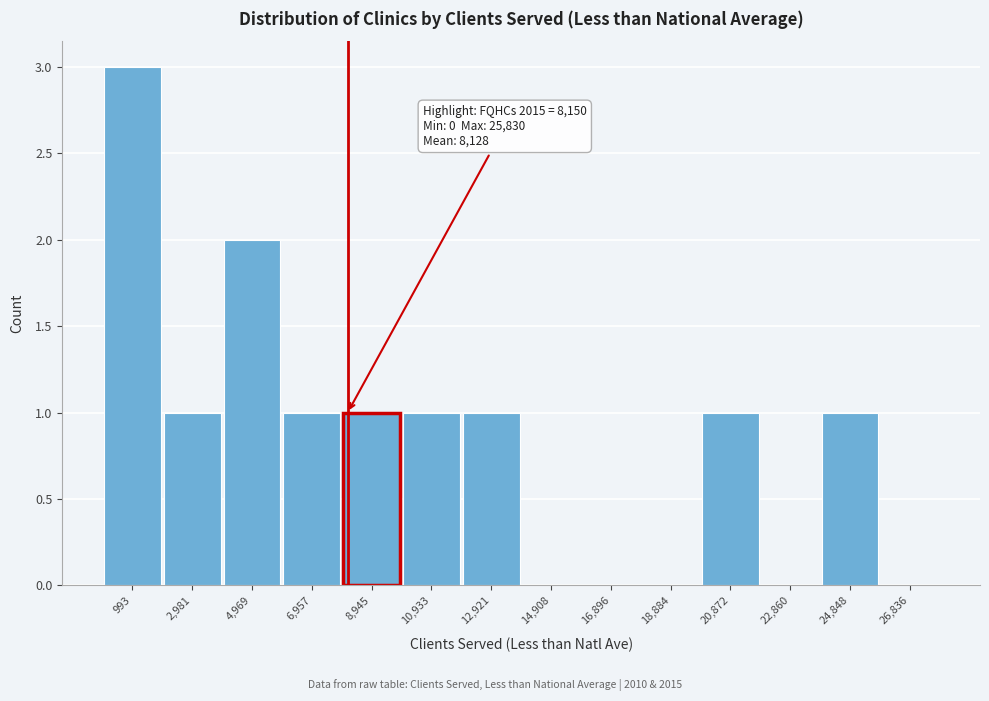

Over which range of the x-axis is the bar tallest?

0 to 2000